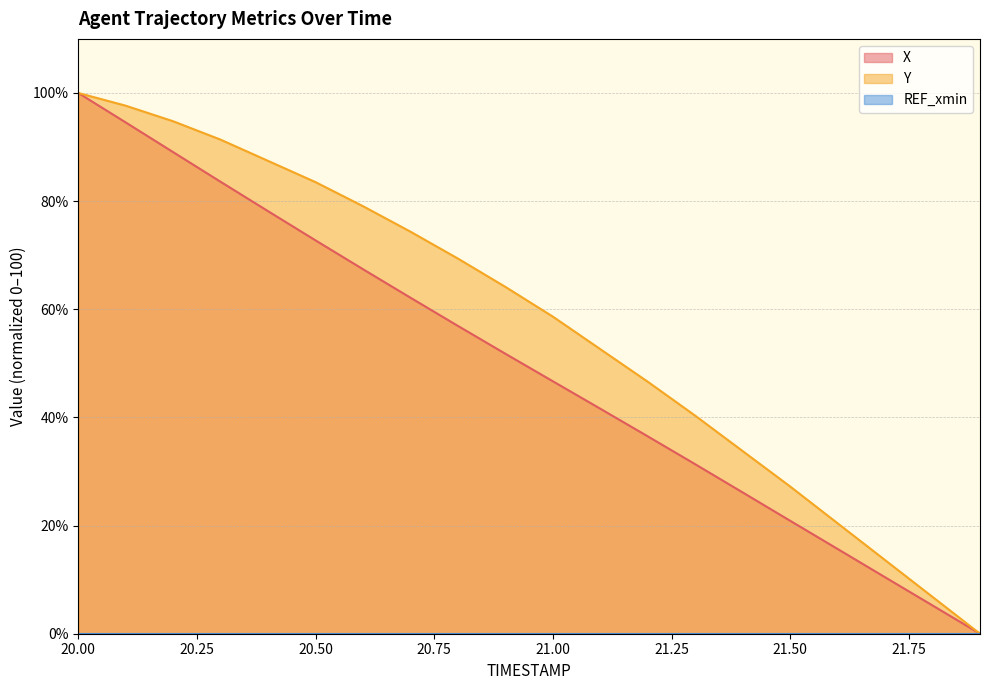

How many series are shown in this chart?

3